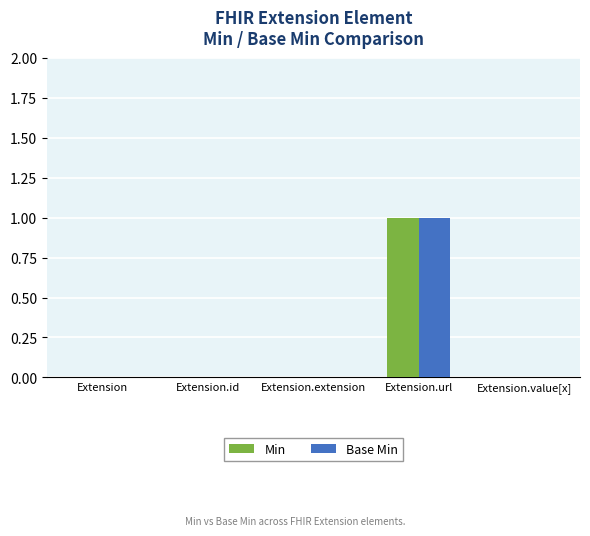

What is the total value across all series at Extension.url?

2